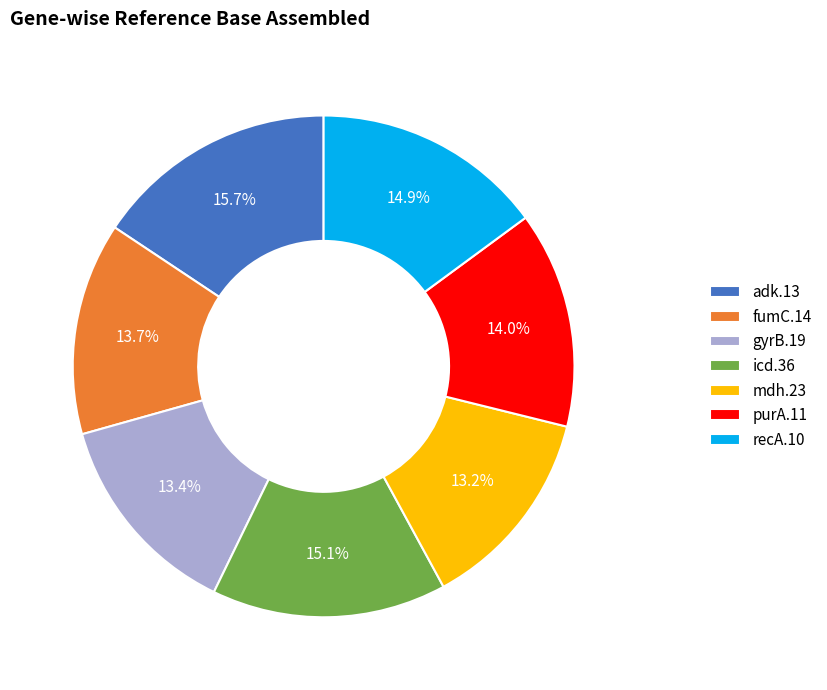

Which slice is the largest?

adk.13